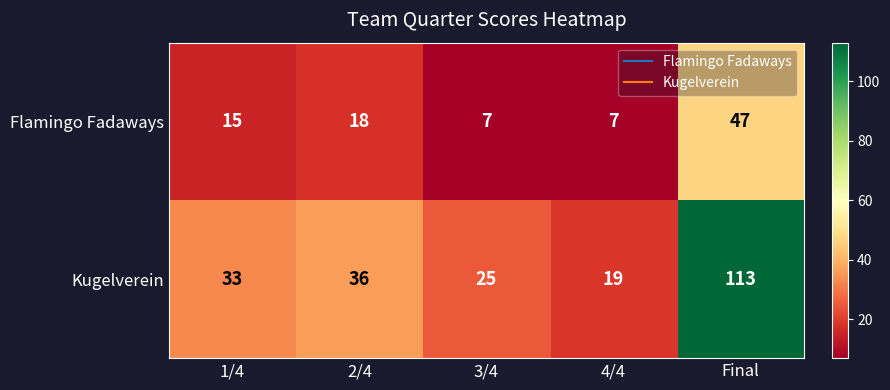

What value does the Flamingo Fadaways series have at 3/4, to the nearest 5?

5